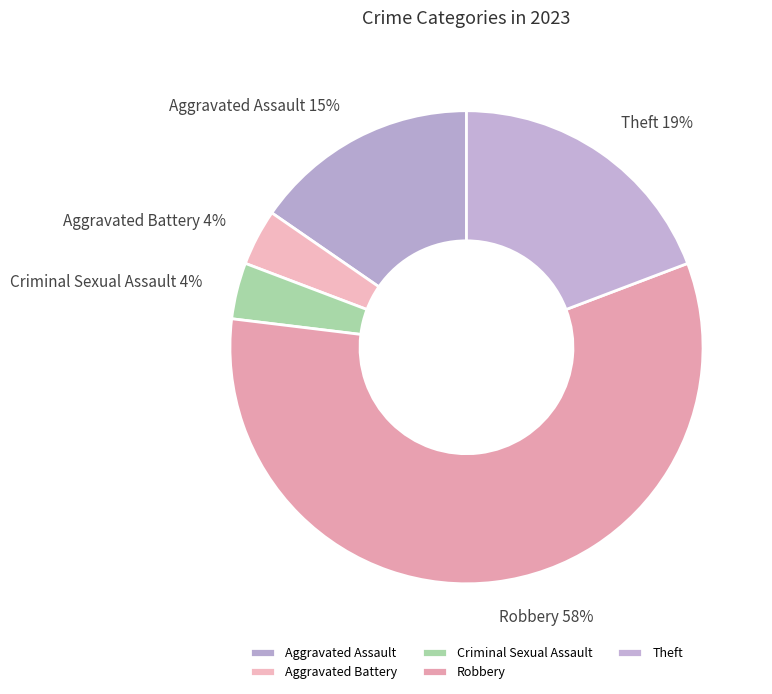

What is the majority slice?

Robbery